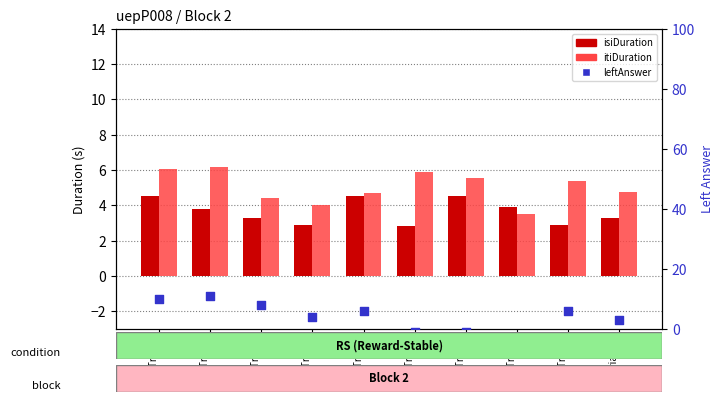

At which category is the sum across all series the highest?

Trial 2